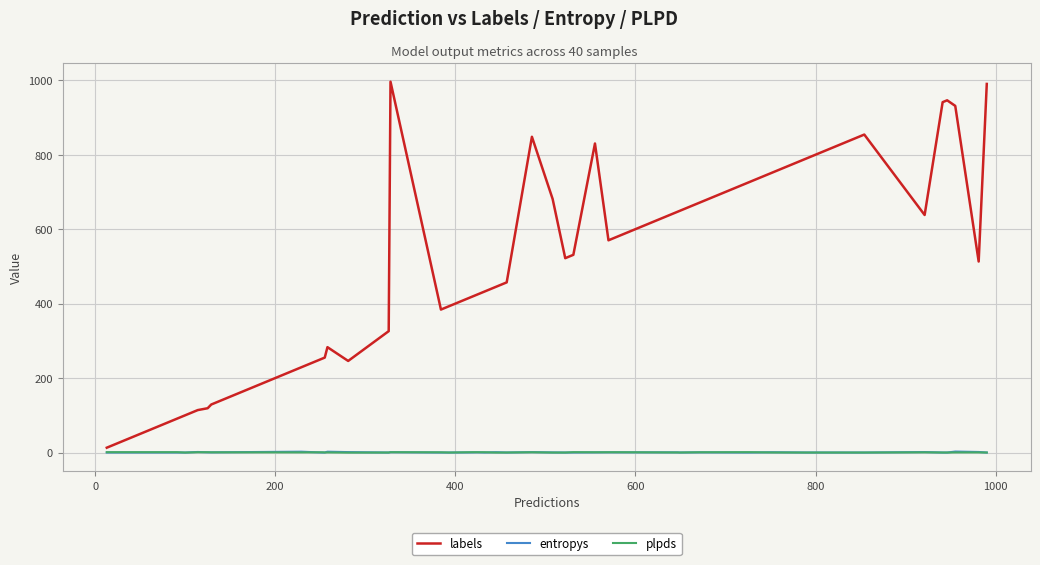

Which series has the largest total across all categories?

labels